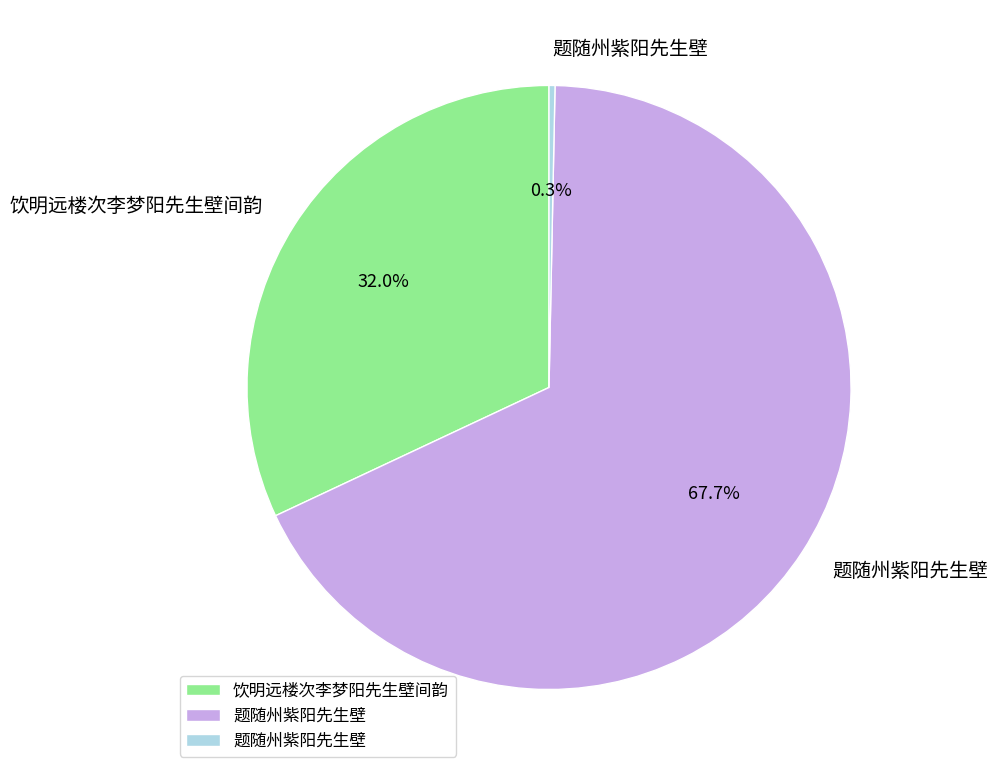

Is there any slice that represents more than half of the pie?

Yes